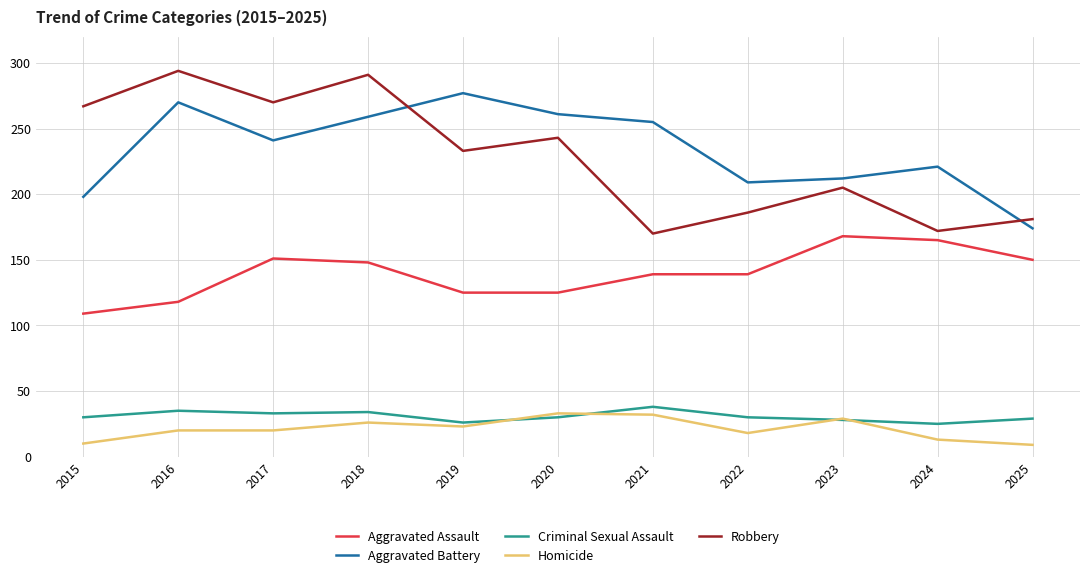

Does the chart display data point markers on the line(s)?

No